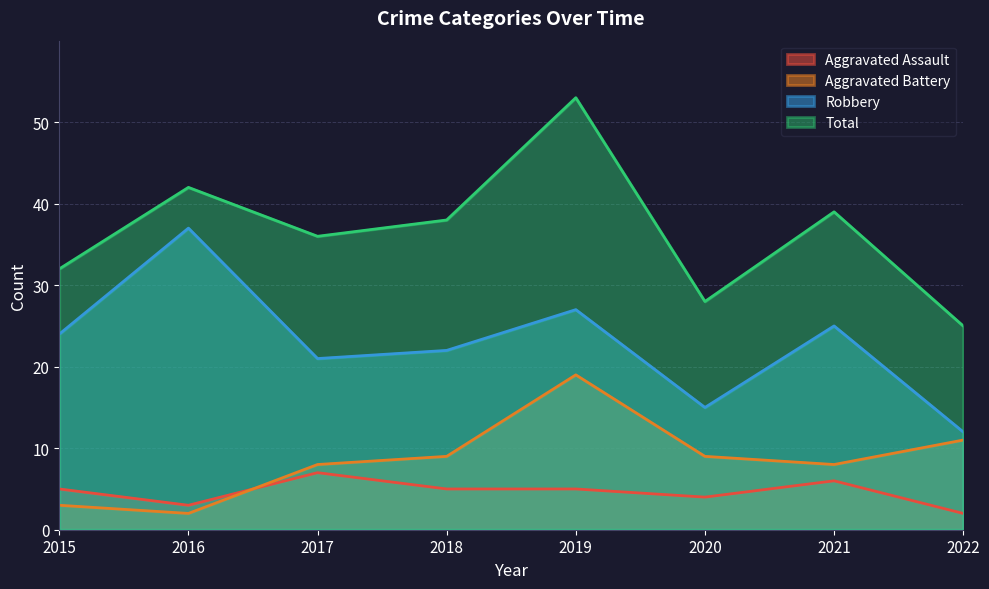

At which label does Total reach its peak?

2019